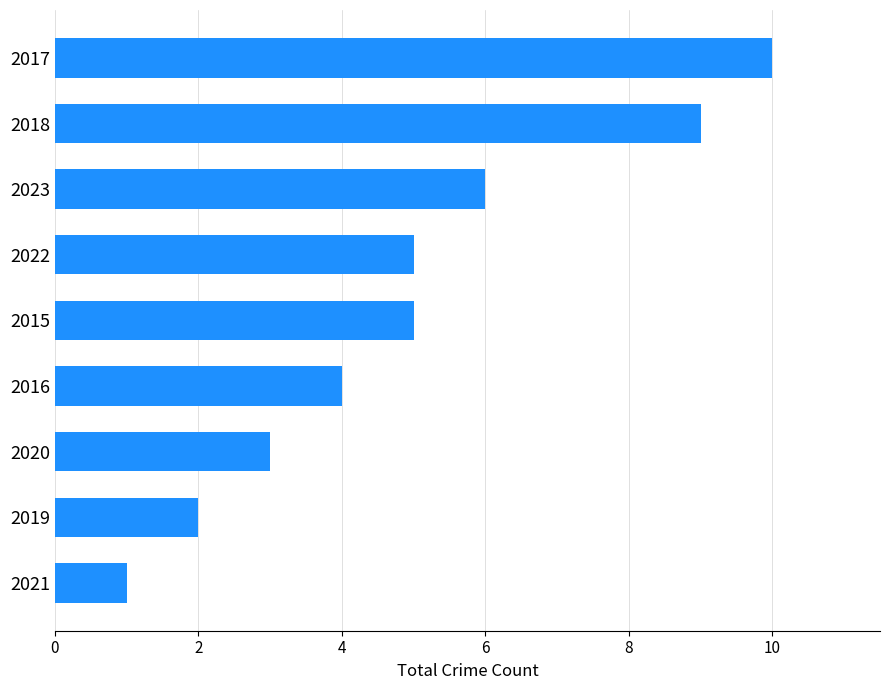

Is it true that the value at 2018 is 4?

False